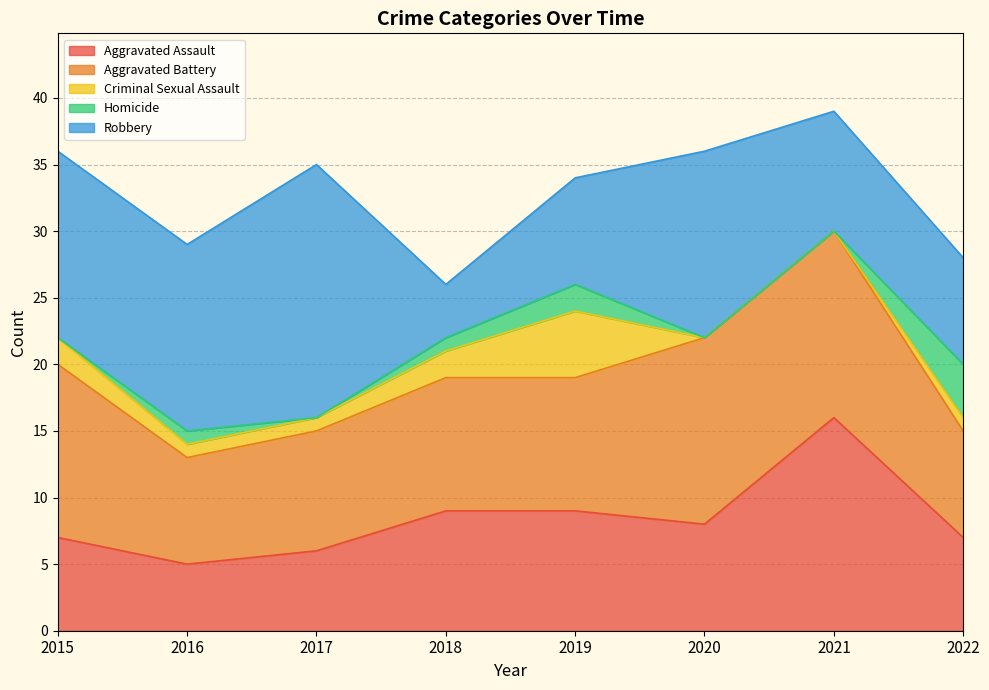

List the series in order of their peak value, lowest first.

Homicide, Criminal Sexual Assault, Aggravated Battery, Aggravated Assault, Robbery